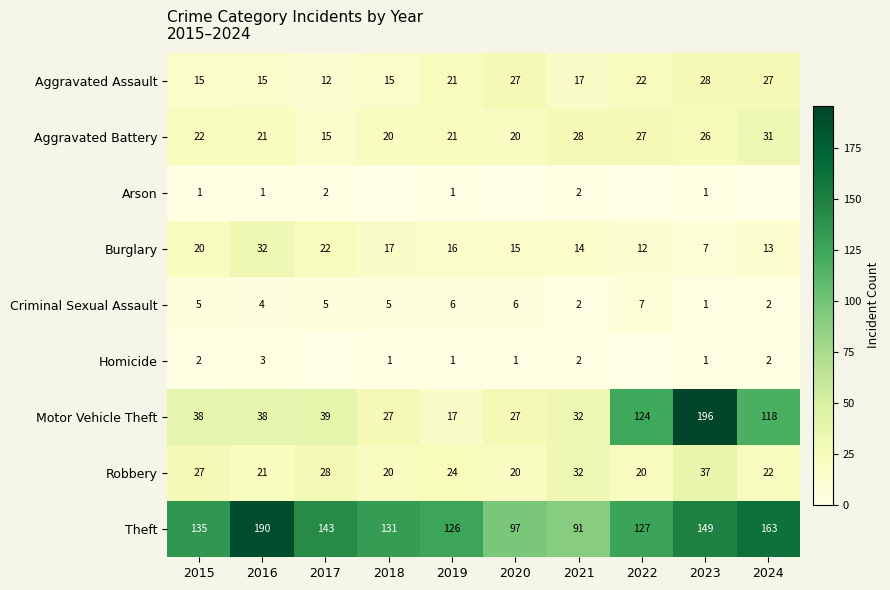

What value does the Theft series have at 2023?

149